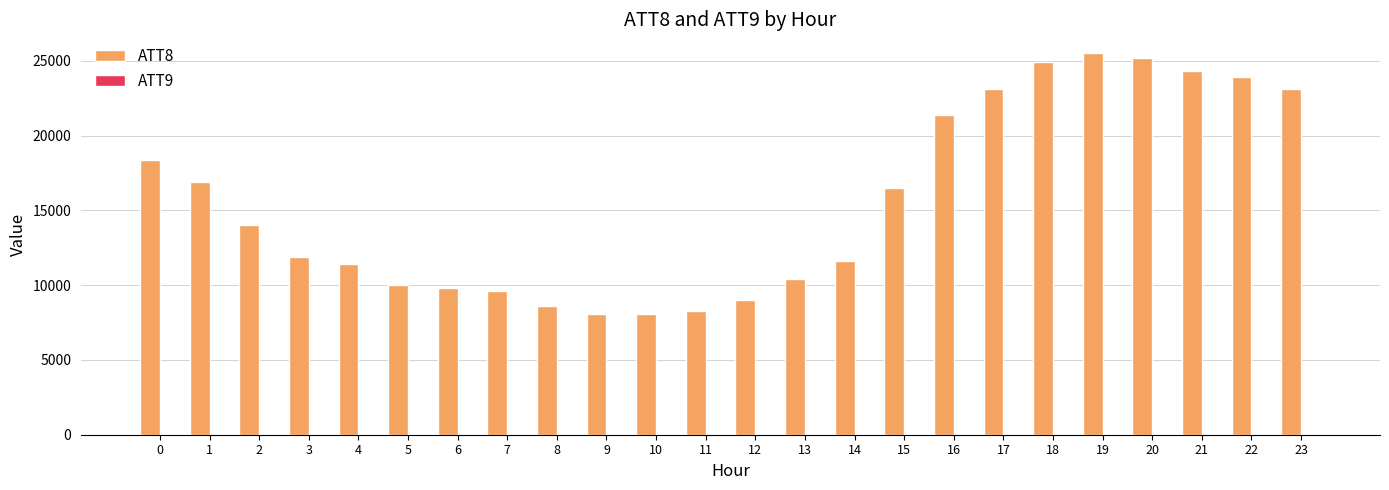

Which series has the largest total across all categories?

ATT8